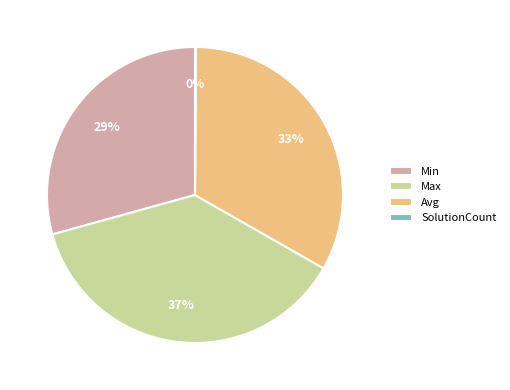

Is Min the majority of the pie?

No